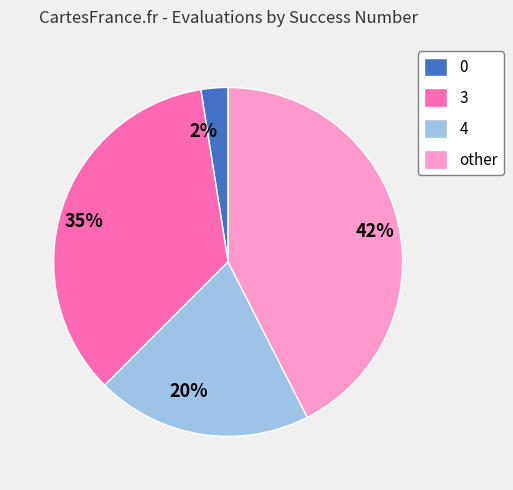

To the nearest percent, what portion does 4 represent?

20%